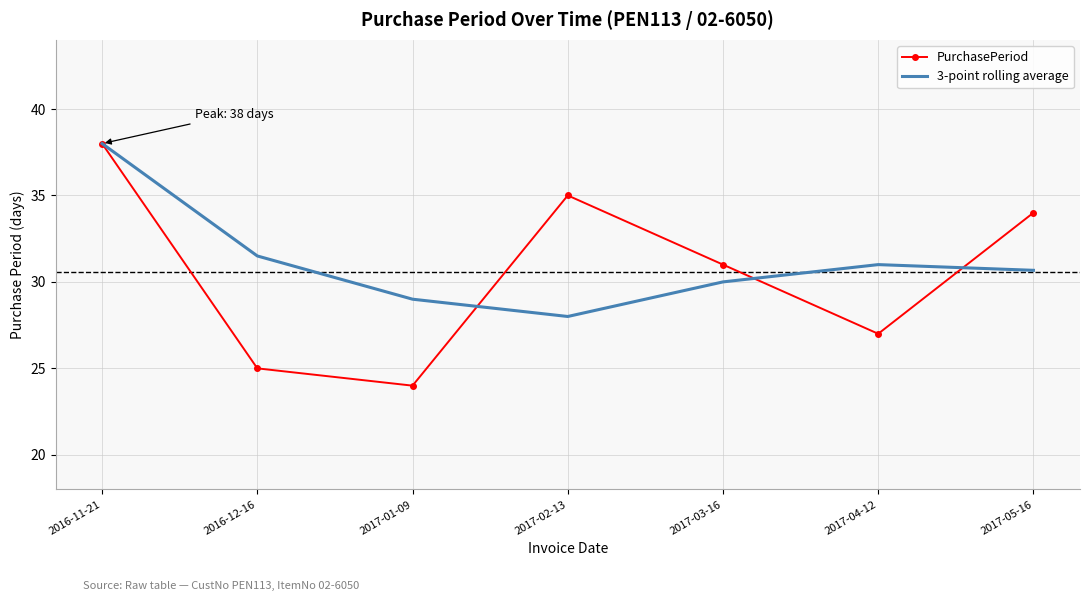

At which category is the sum across all series the highest?

2016-11-21